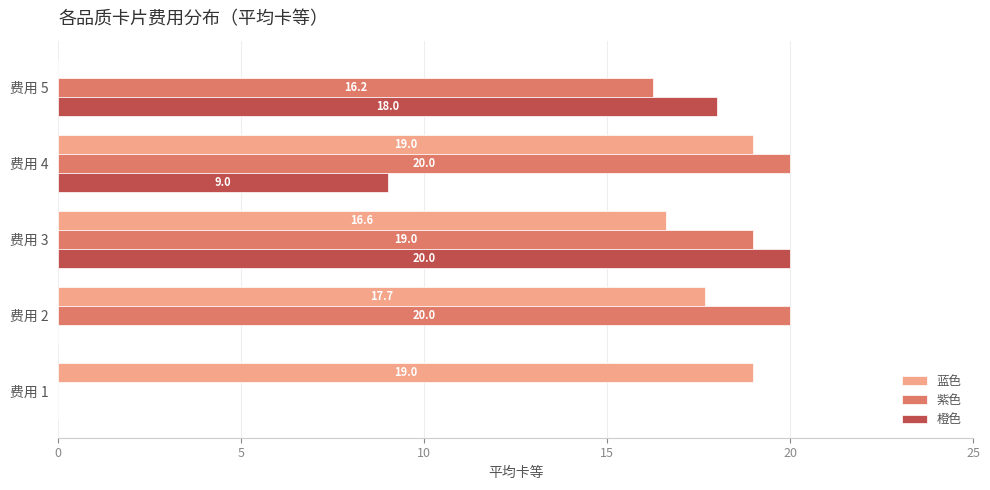

What is the maximum value for 蓝色?

19.0